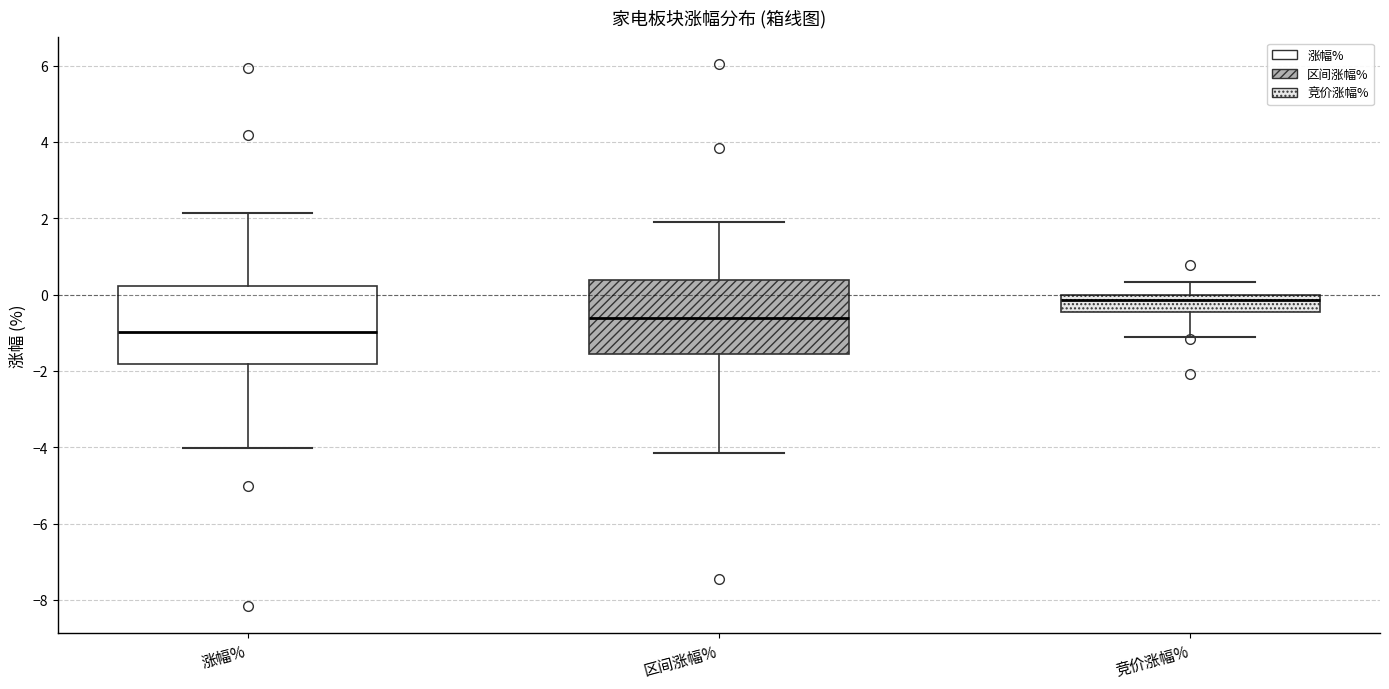

Which box's median line is the lowest?

涨幅%